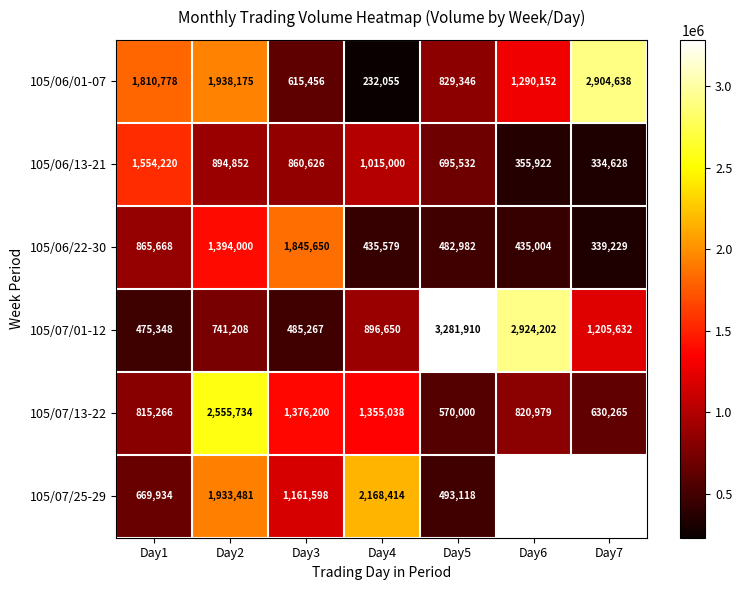

Is the value of 105/06/22-30 at Day2 greater than the value of 105/07/13-22 at Day5?

Yes